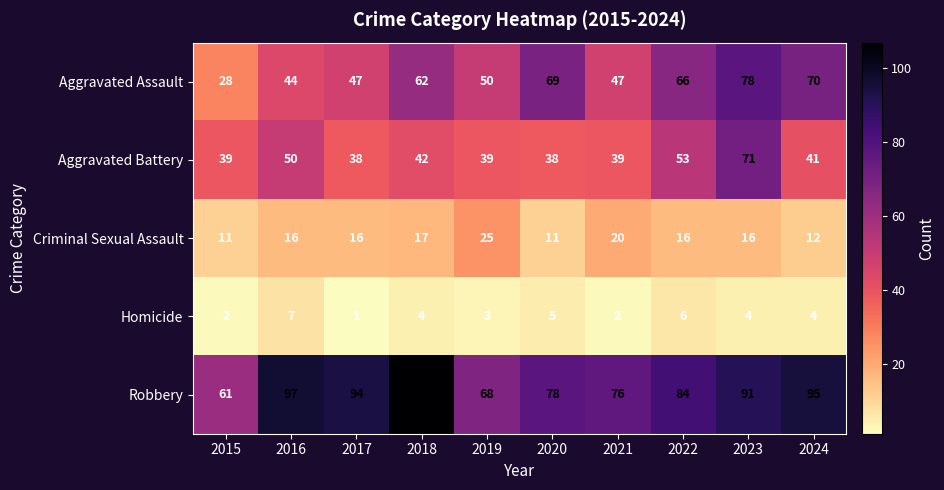

What is the difference between the maximum and minimum values in the Robbery series?

46